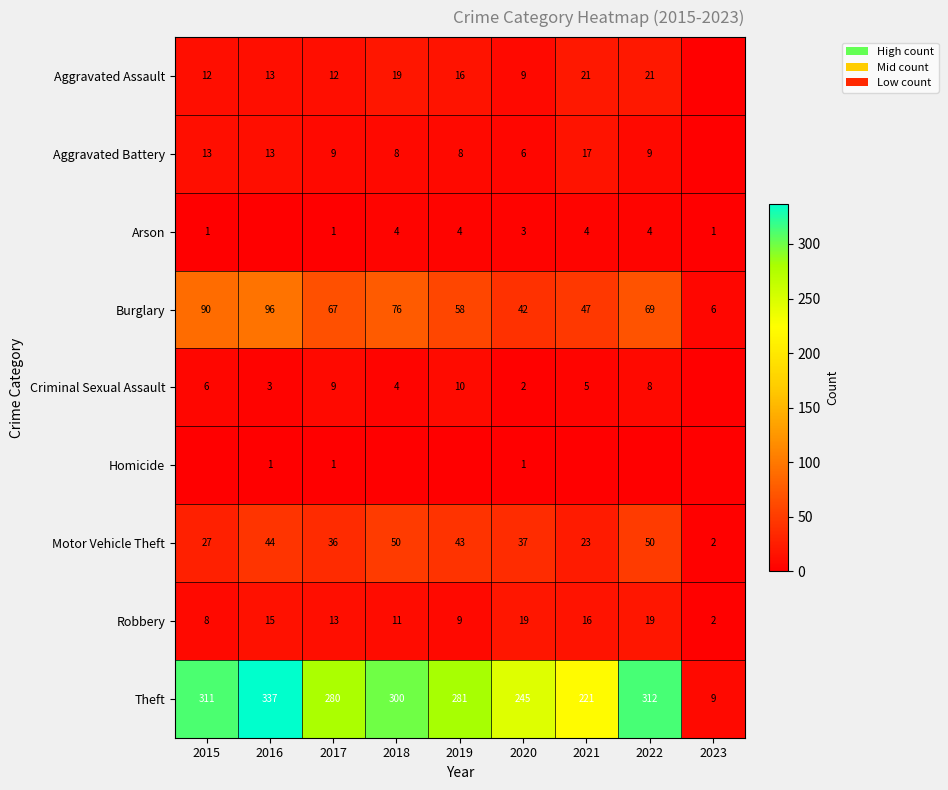

Is the value of Arson at 2019 greater than the value of Motor Vehicle Theft at 2020?

No